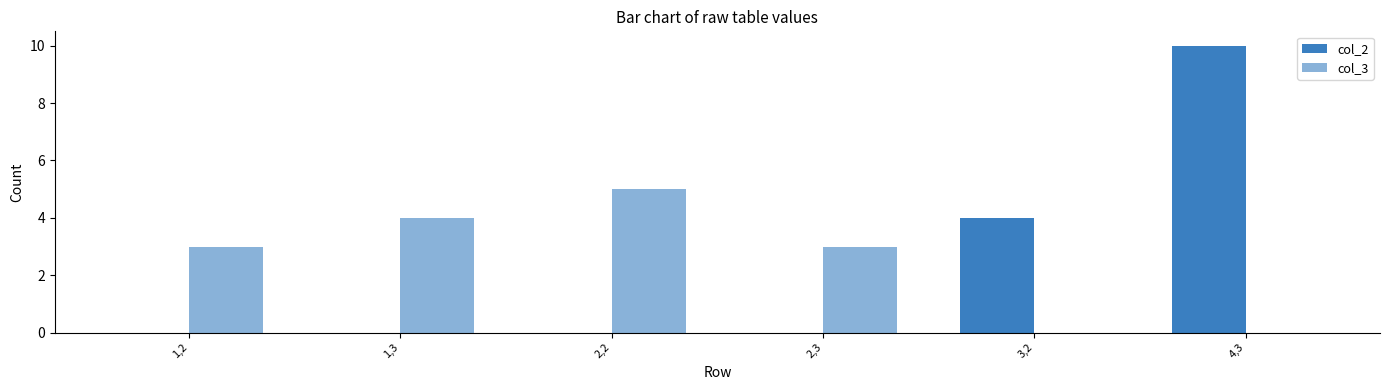

True or false: col_2 has a value of 4 at 4,3.

False